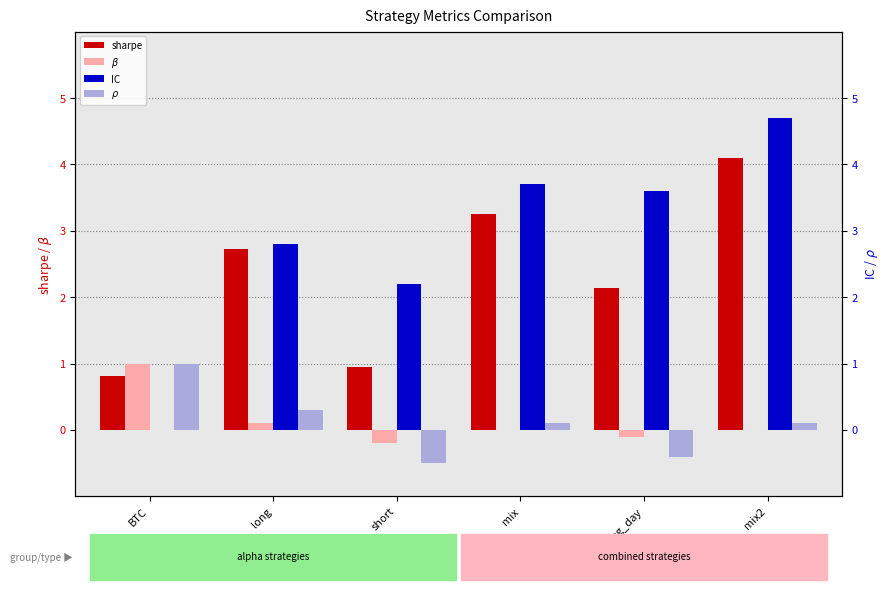

Which has a higher value, short_if_neg_day or long?

long